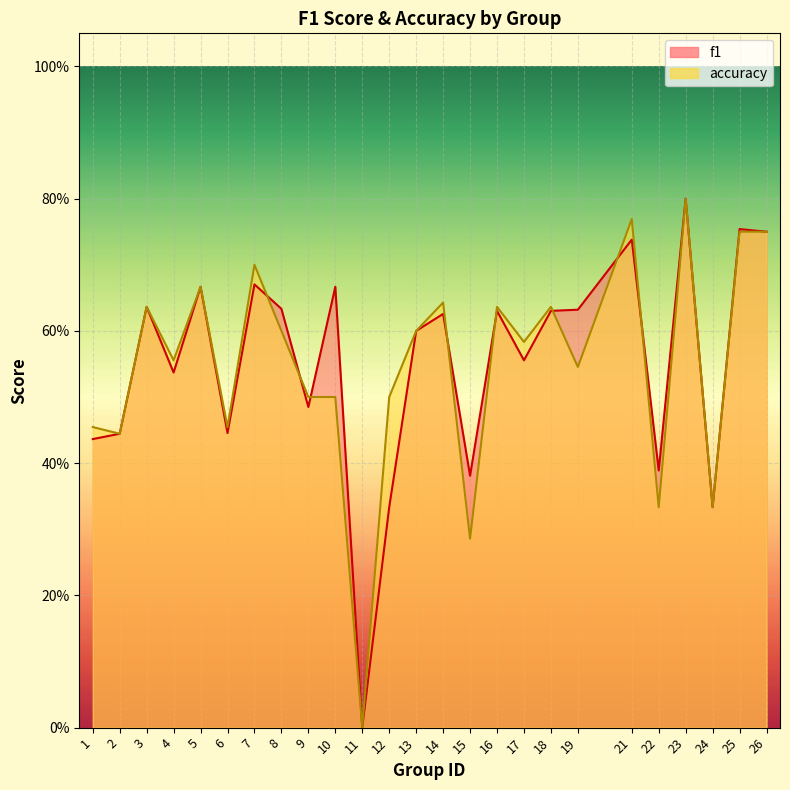

How many lines are shown in the chart?

2